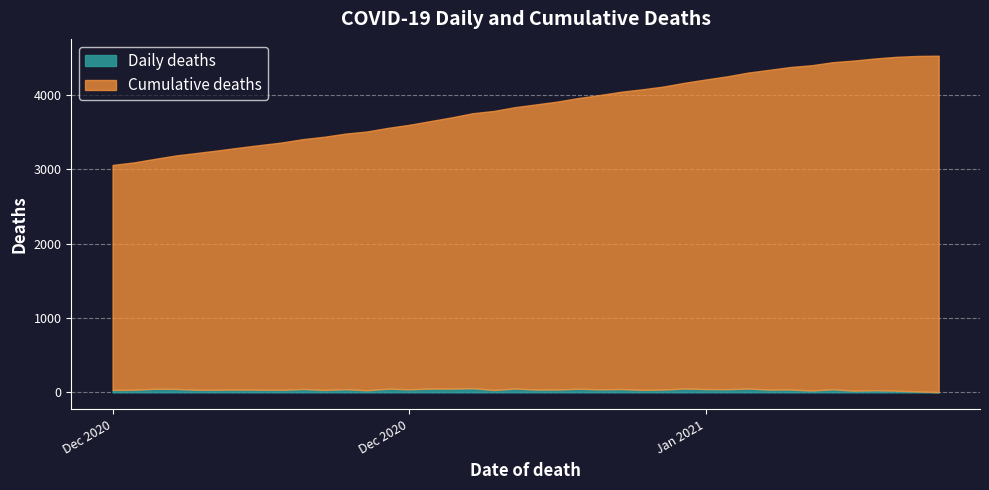

The value of Daily deaths at 2020-08-01 is 20. True or false?

True